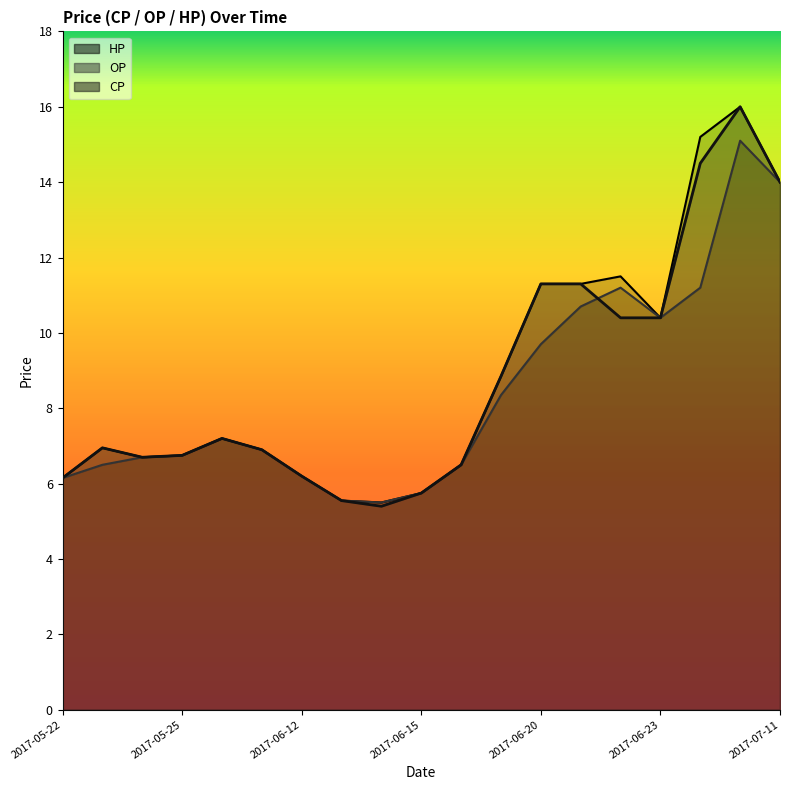

What is the label of the 15th point from the right?

2017-06-05